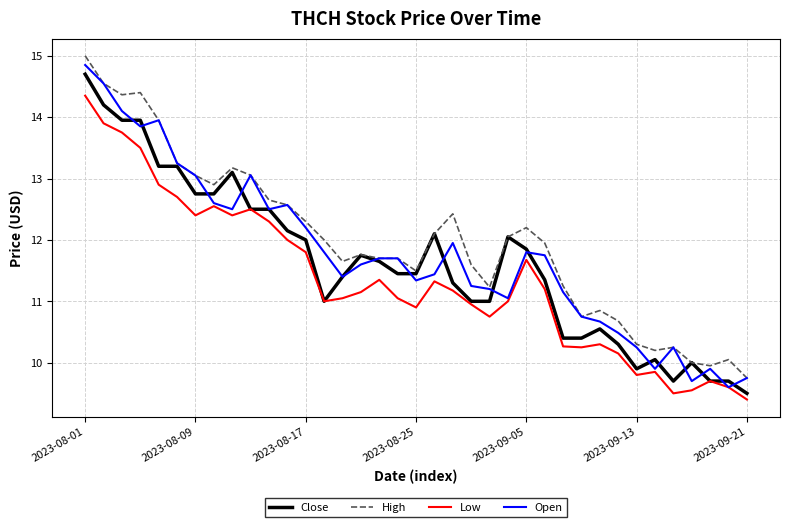

What is the maximum value shown in the chart?

15.0